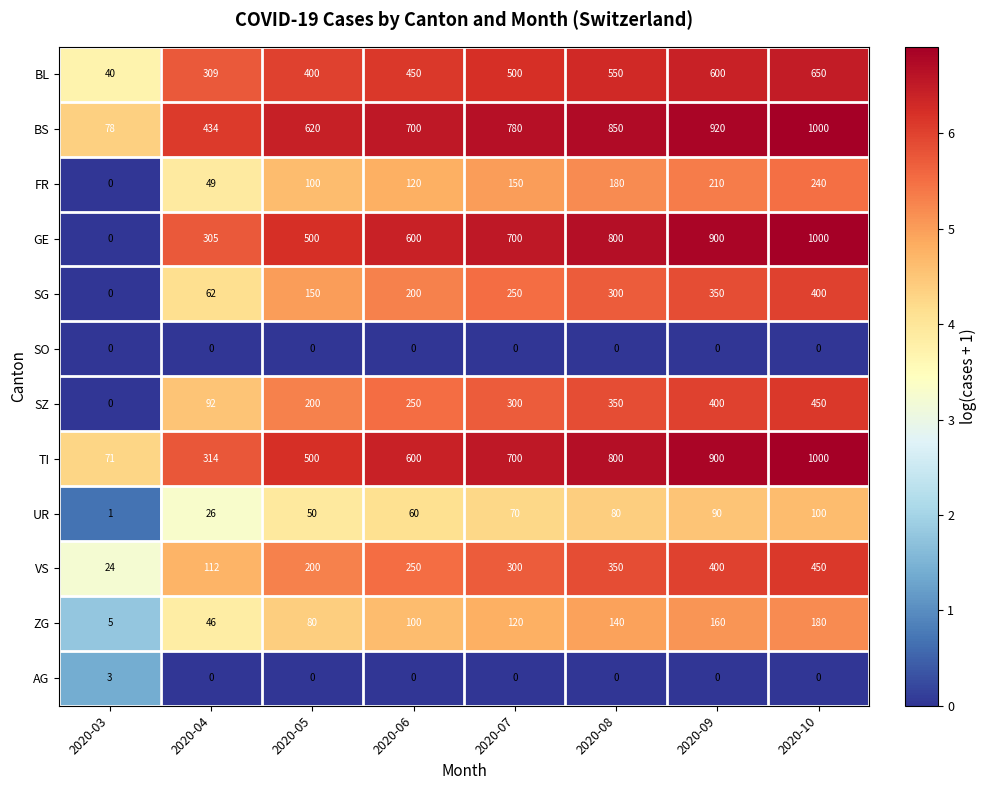

Is it true that VS equals 350 at 2020-08?

True